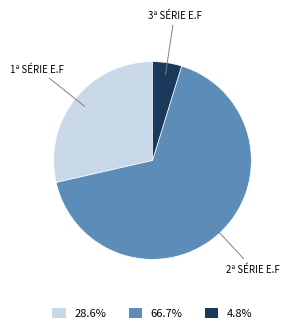

How many segments does this pie chart have?

3